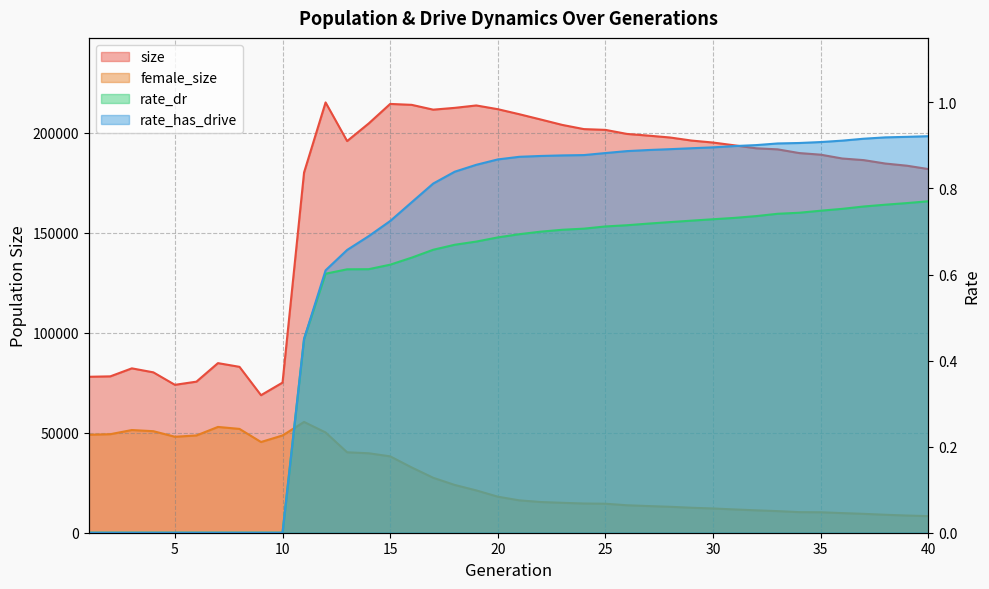

What are all the series names shown in the legend?

size, female_size, rate_dr, rate_has_drive